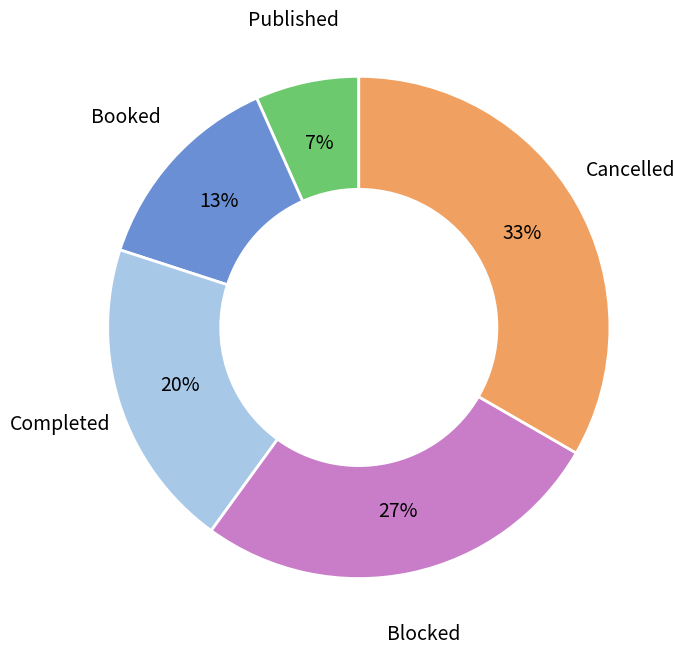

Is there a majority slice in this chart?

No